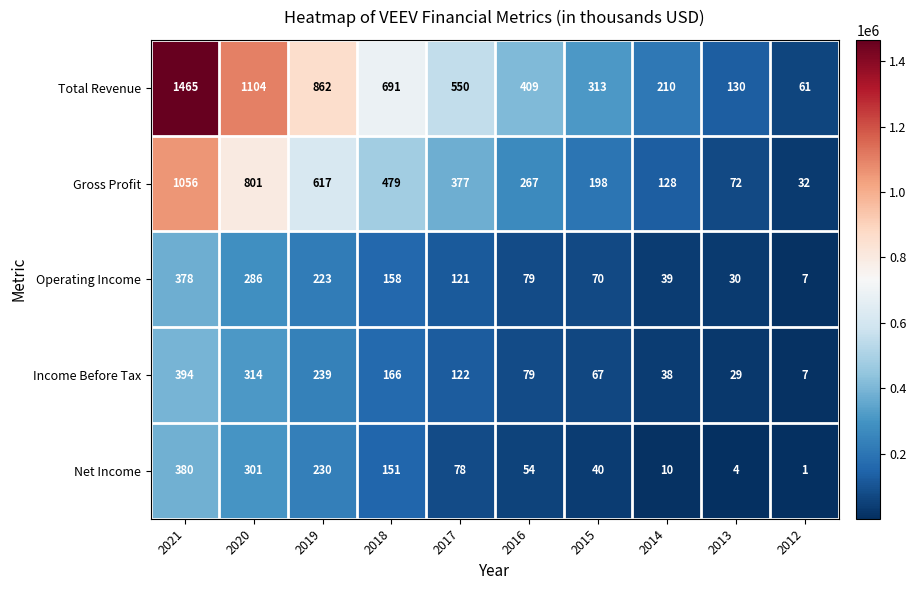

Which series has the widest spread of values?

Total Revenue